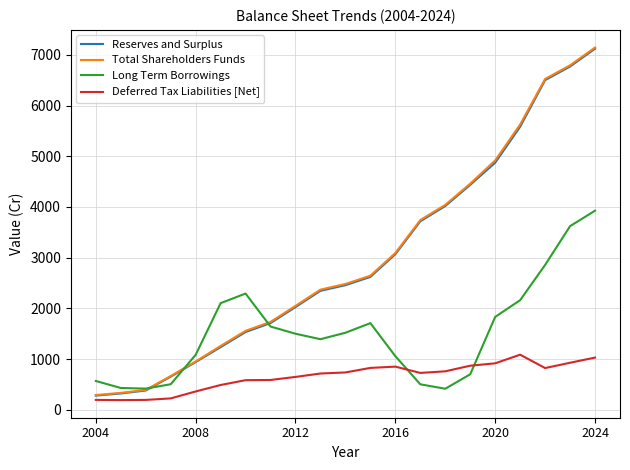

True or false: Total Shareholders Funds and Reserves and Surplus intersect in this chart.

False